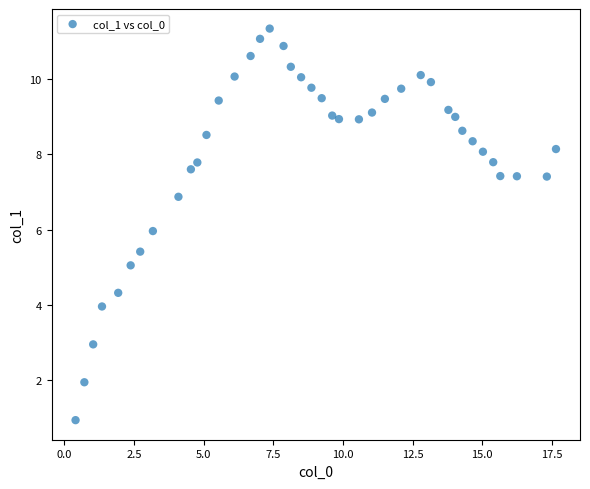

What is the range of Y values (max minus min)?

10.4